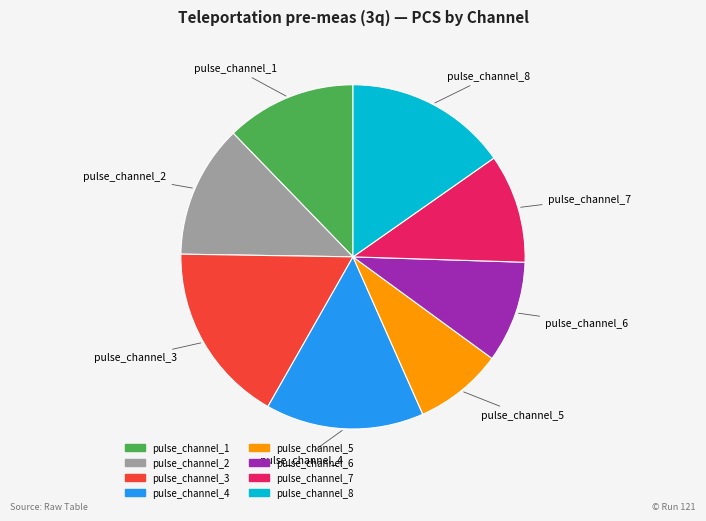

How many slices are in this pie chart?

8